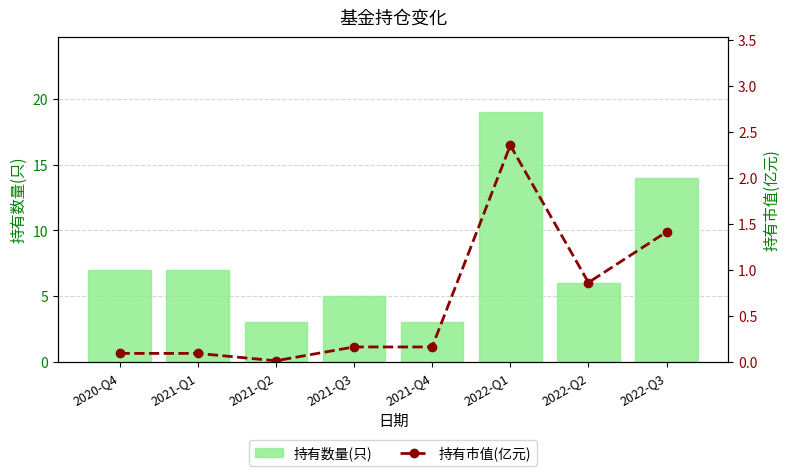

The value of 持有市值(亿元) at 2021-Q2 is 0.0. True or false?

True